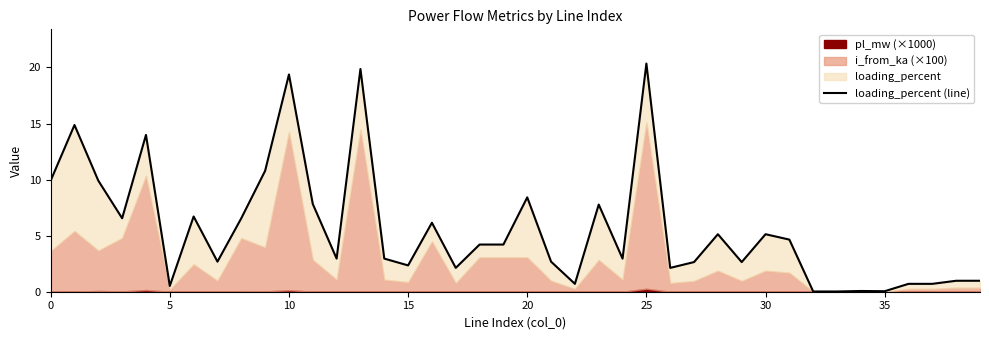

Which has a higher value, 24 or 25?

25